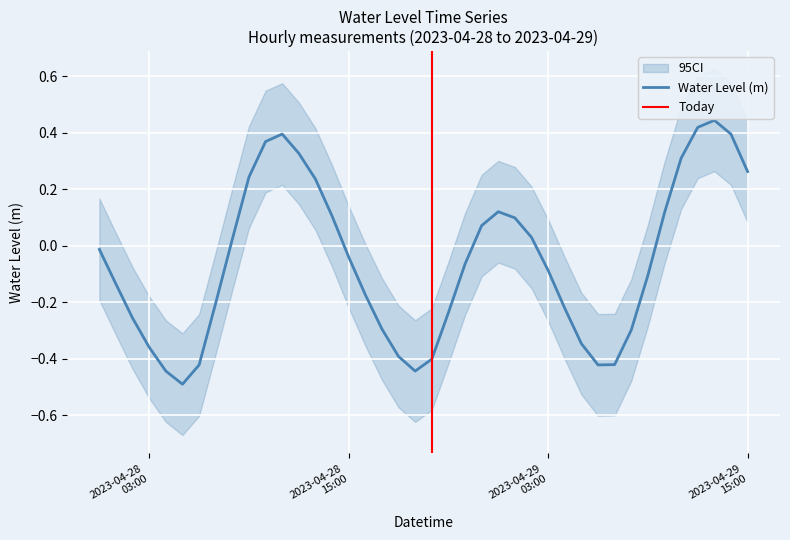

At which category does the data reach its first local peak?

2023-04-28 11:00:00